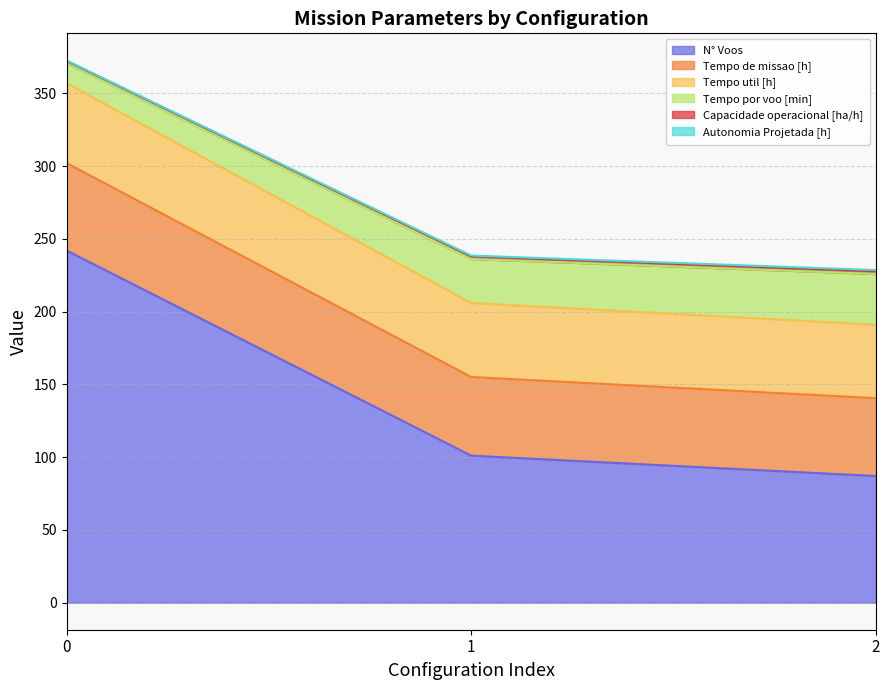

What is the lowest value of the N° Voos series?

87.0